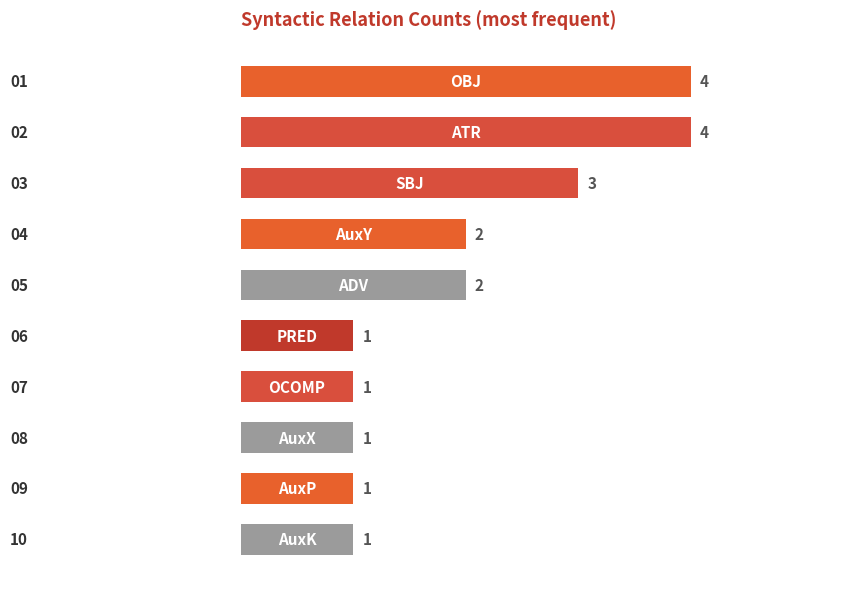

What is the sum of all values?

20